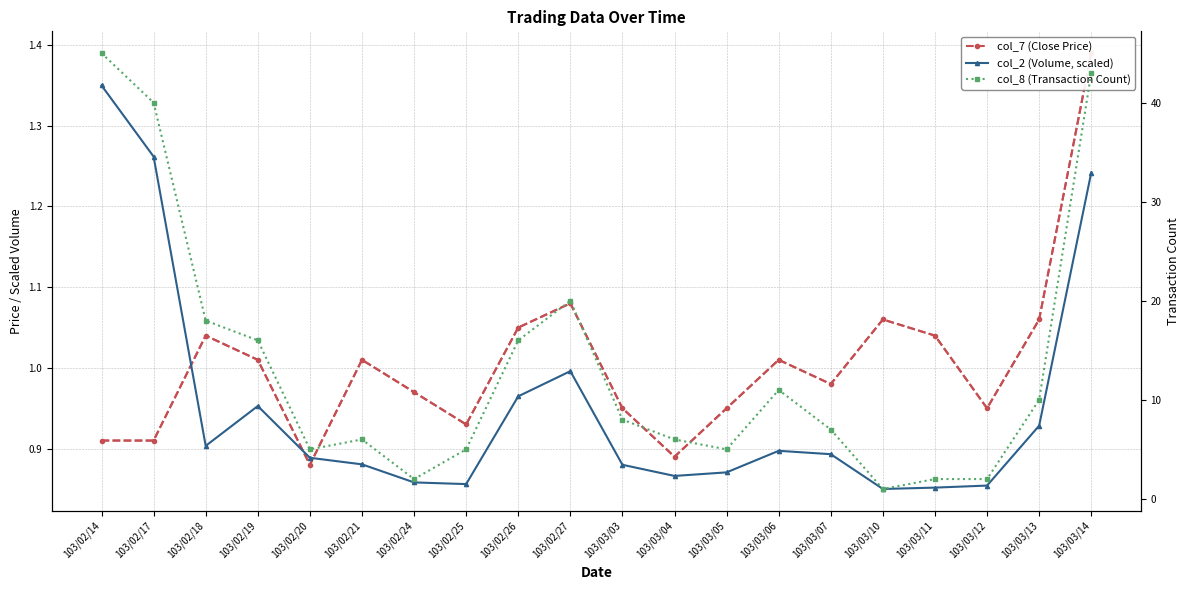

What position from the left is 103/03/05?

13